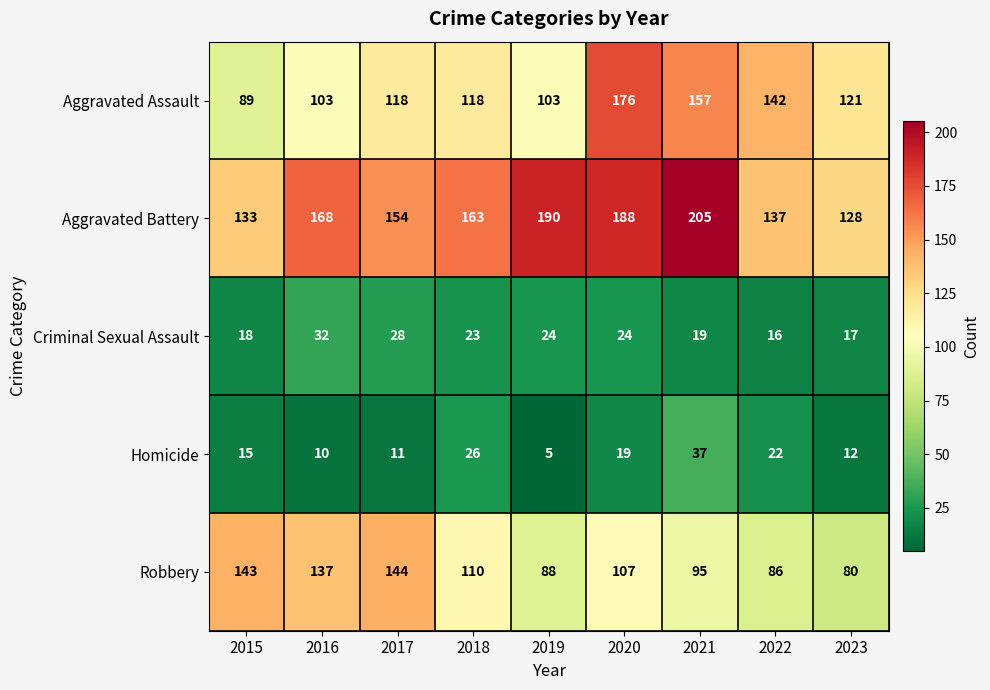

What is the difference between the maximum and minimum values in the Robbery series?

64